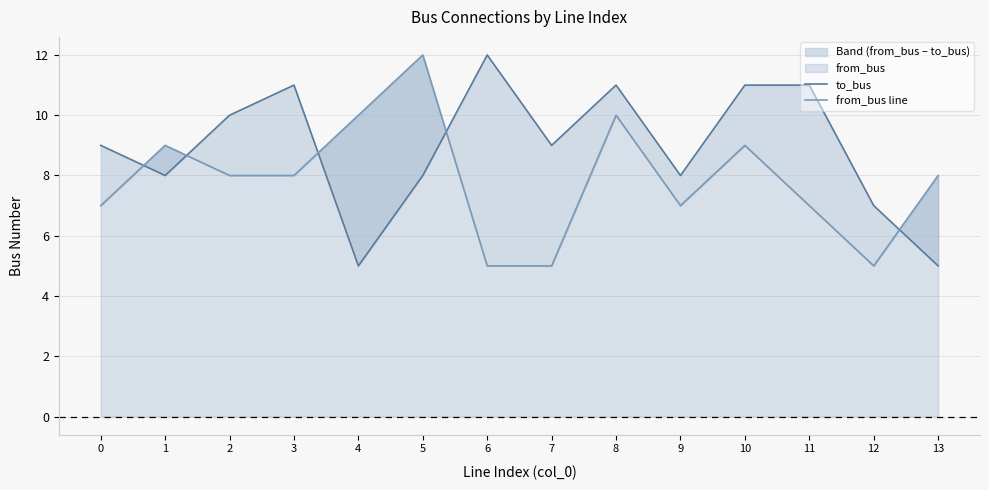

Which series has the widest spread of values?

to_bus